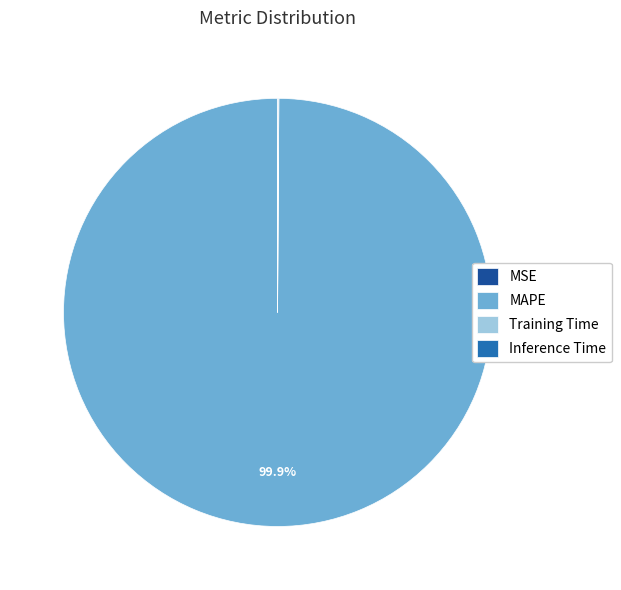

Which category has the biggest portion of the pie?

MAPE